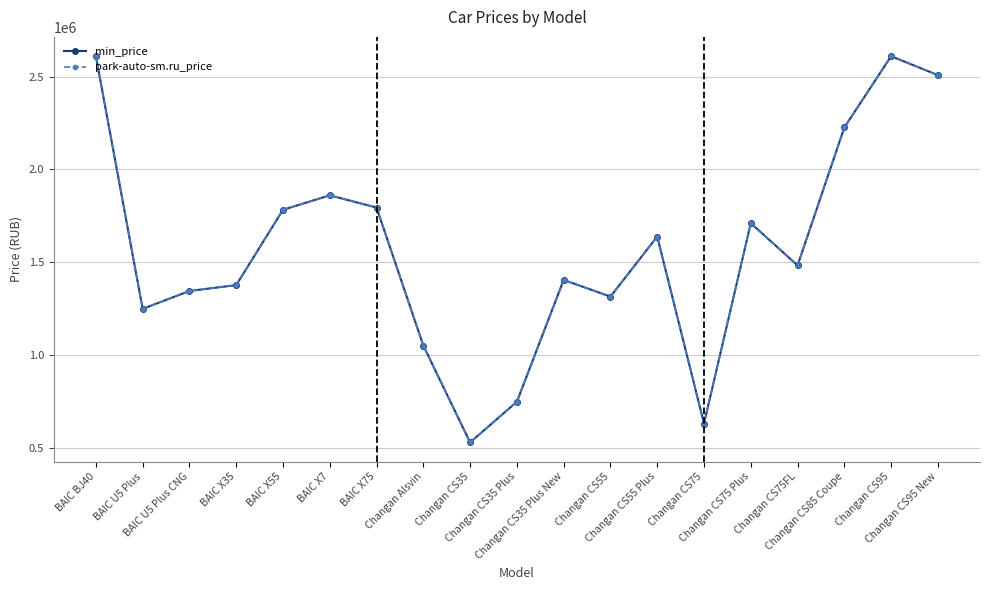

Reading right to left, extract all data points from this chart.

min_price: 2507940	2609940	2225940	1481940	1709940	629940	1637940	1313940	1403940	747300	527940	1050000	1794000	1860000	1782000	1376000	1344313	1248000	2610000
park-auto-sm.ru_price: 2507940	2609940	2225940	1481940	1709940	629940	1637940	1313940	1403940	747300	527940	1050000	1794000	1860000	1782000	1376000	1344313	1248000	2610000